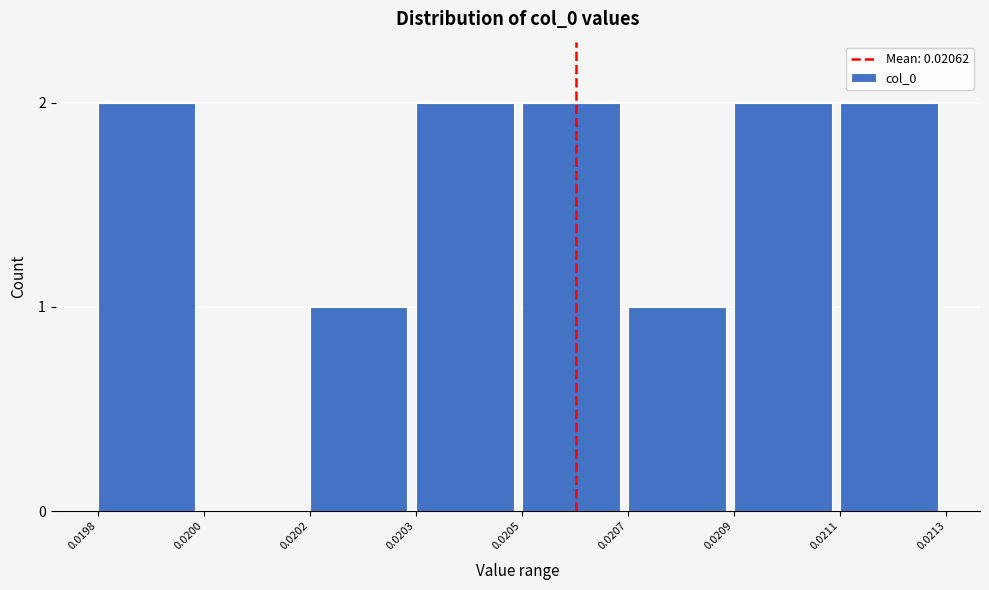

Reading left to right, list all the values displayed in this chart.

0.0198=2	0.0200=0	0.0202=1	0.0203=2	0.0205=2	0.0207=1	0.0209=2	0.0211=2